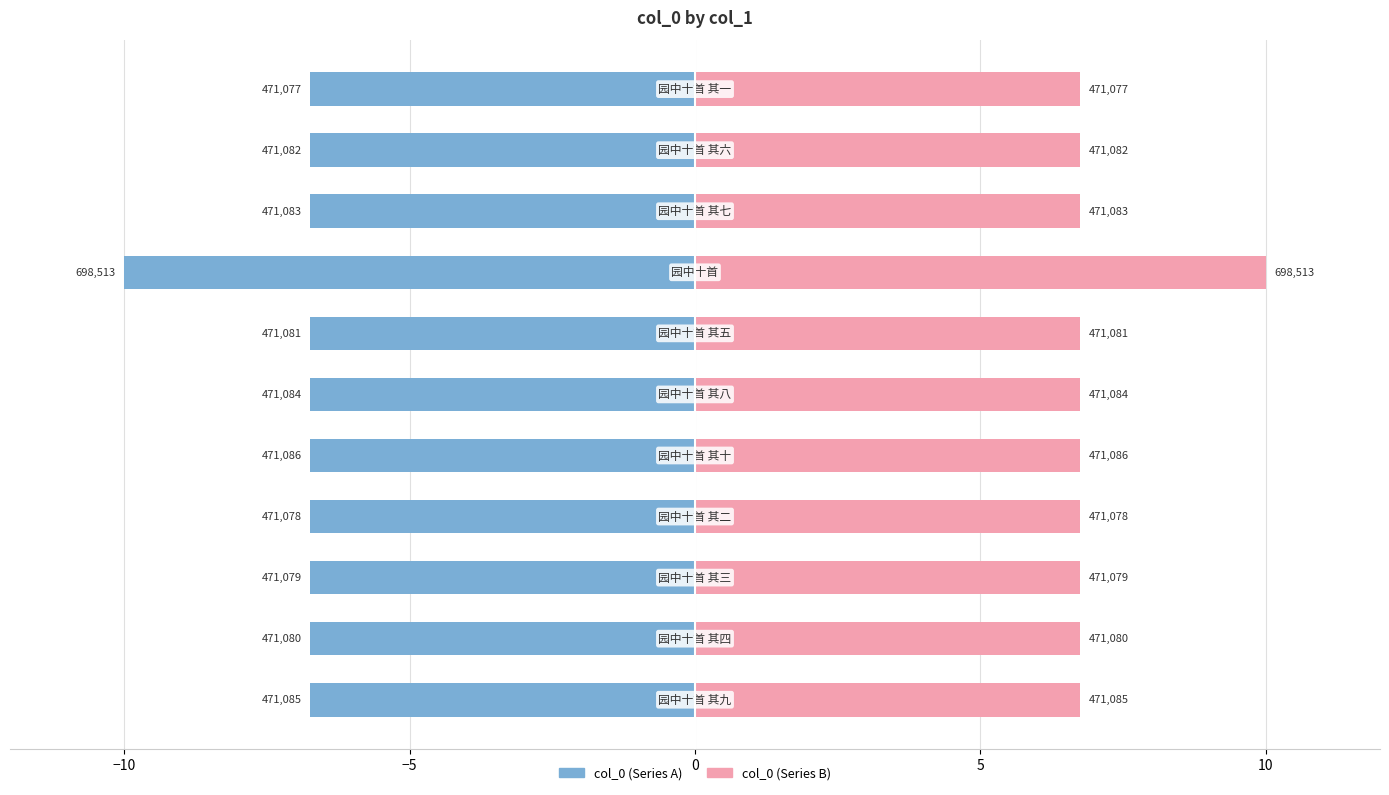

How many data points does each series have?

11